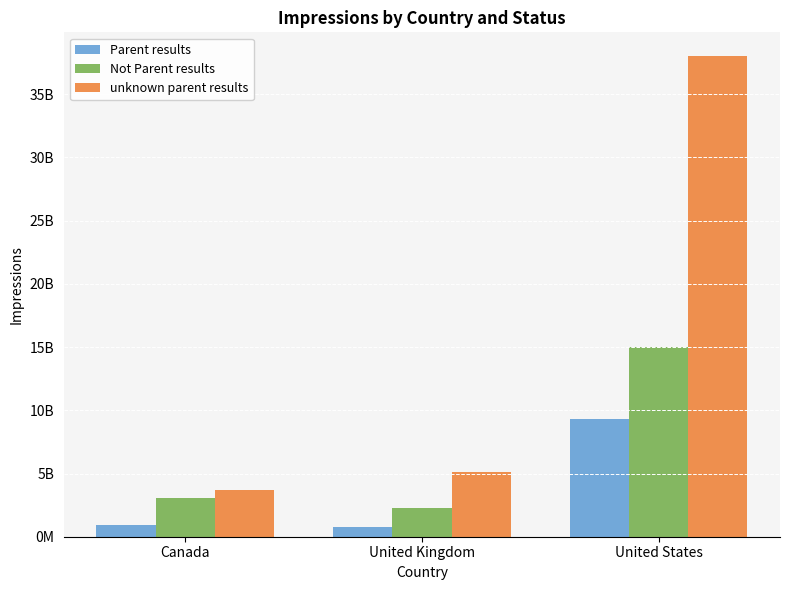

What are all the series names shown in the legend?

Parent results, Not Parent results, unknown parent results